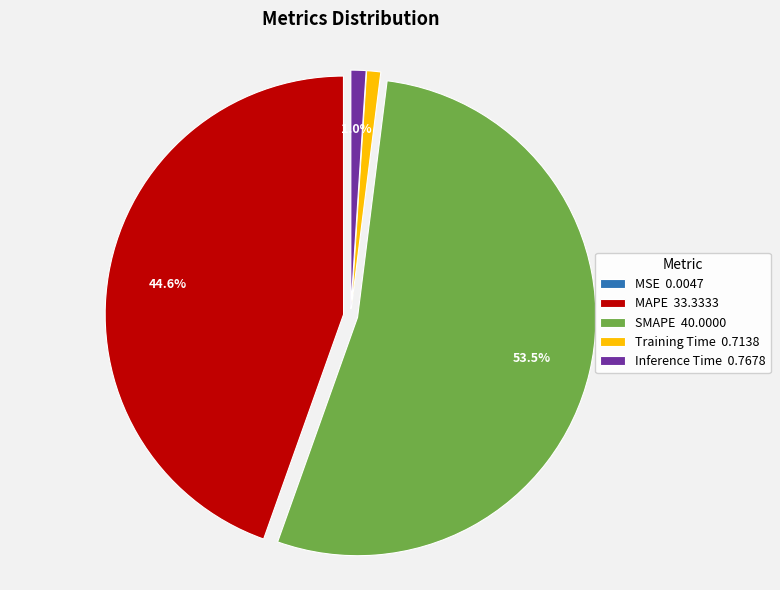

To the nearest percent, what is the combined percentage of MAPE and Training Time?

46%